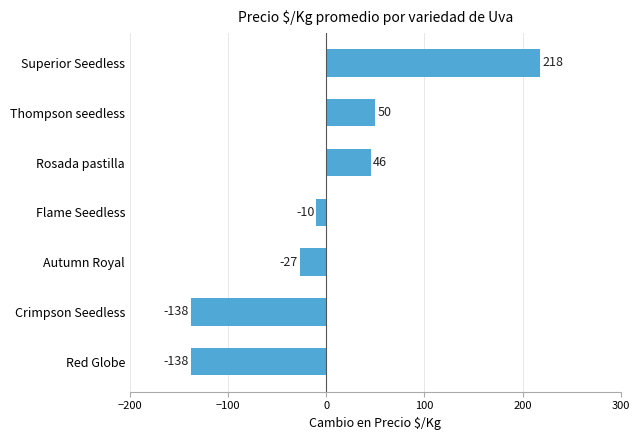

Does the chart contain any negative values?

Yes